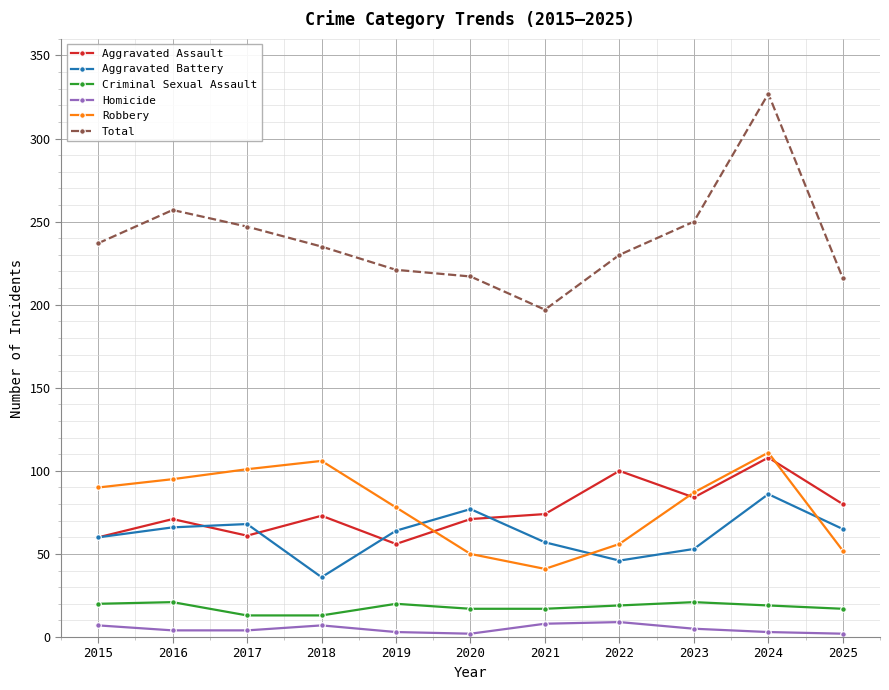

Which series has the widest spread of values?

Total